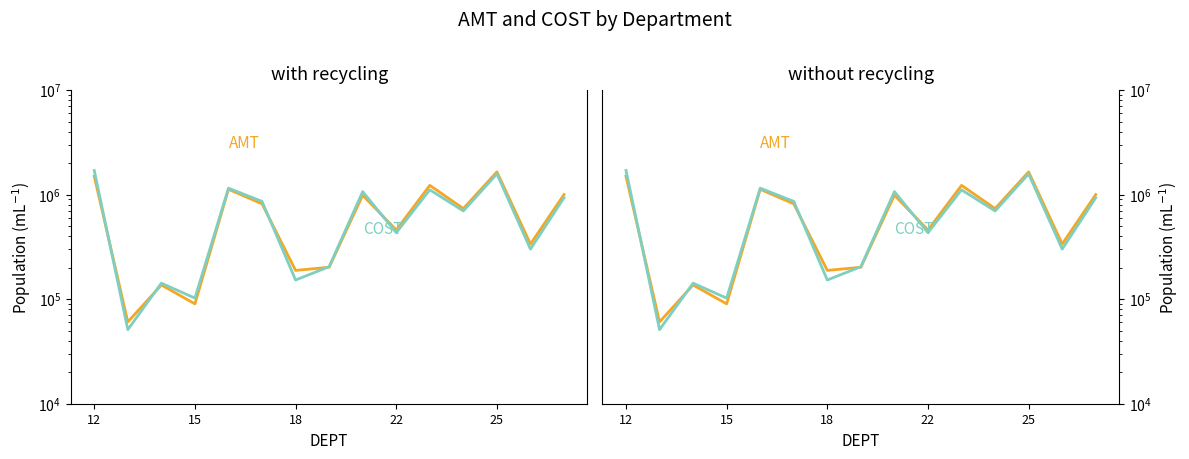

List the series in order of their peak value, lowest first.

AMT, COST